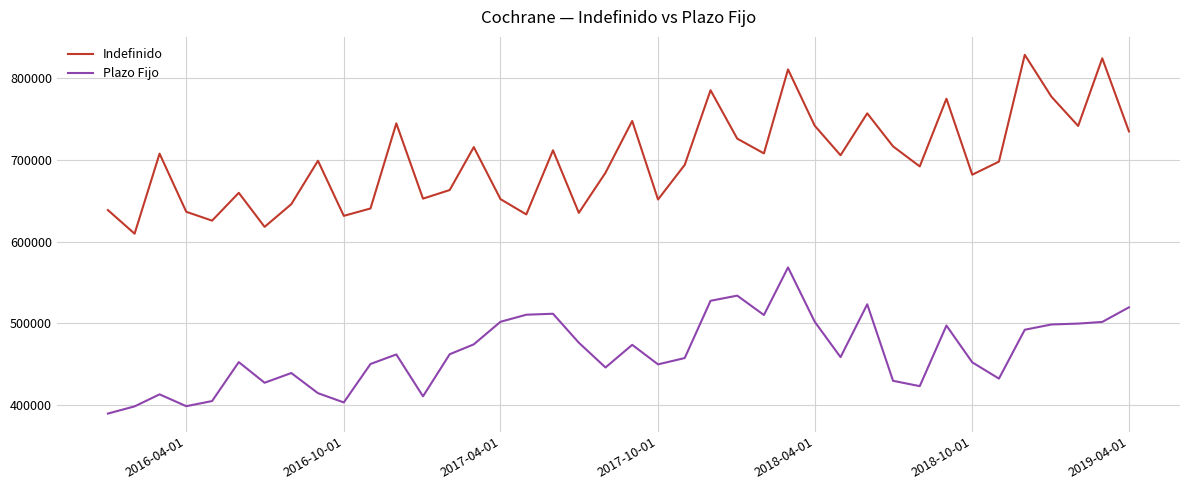

What is the greatest value displayed?

828711